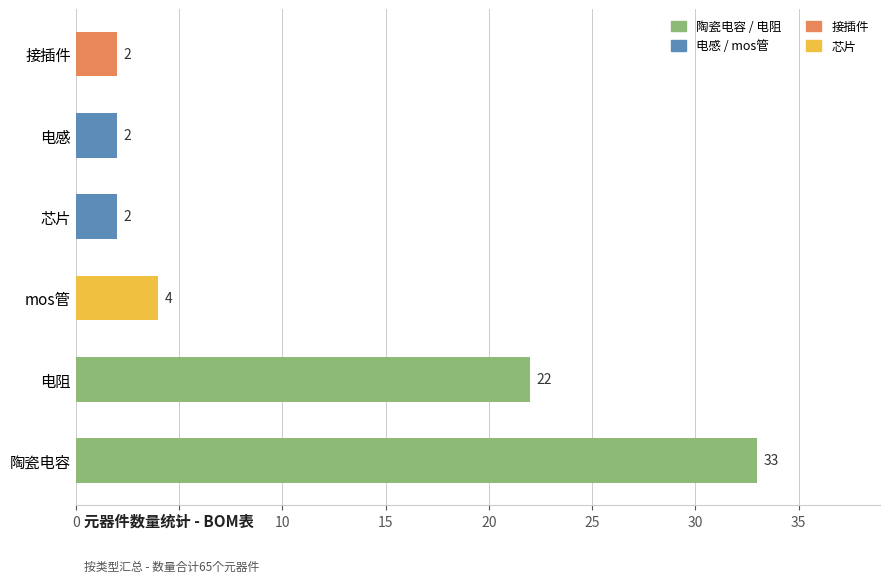

What is the ratio of the value at mos管 to the value at 陶瓷电容?

0.1